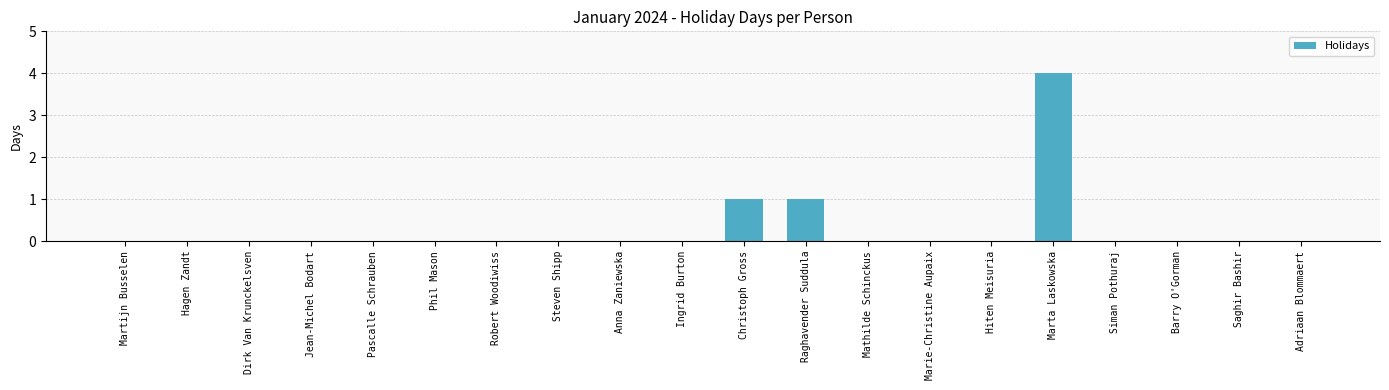

Reading left to right, extract all data points from this chart.

Martijn Busselen=0	Hagen Zandt=0	Dirk Van Krunckelsven=0	Jean-Michel Bodart=0	Pascalle Schrauben=0	Phil Mason=0	Robert Woodiwiss=0	Steven Shipp=0	Anna Zaniewska=0	Ingrid Burton=0	Christoph Gross=1	Raghavender Suddula=1	Mathilde Schinckus=0	Marie-Christine Aupaix=0	Hiten Meisuria=0	Marta Laskowska=4	Siman Pothuraj=0	Barry O'Gorman=0	Saghir Bashir=0	Adriaan Blommaert=0